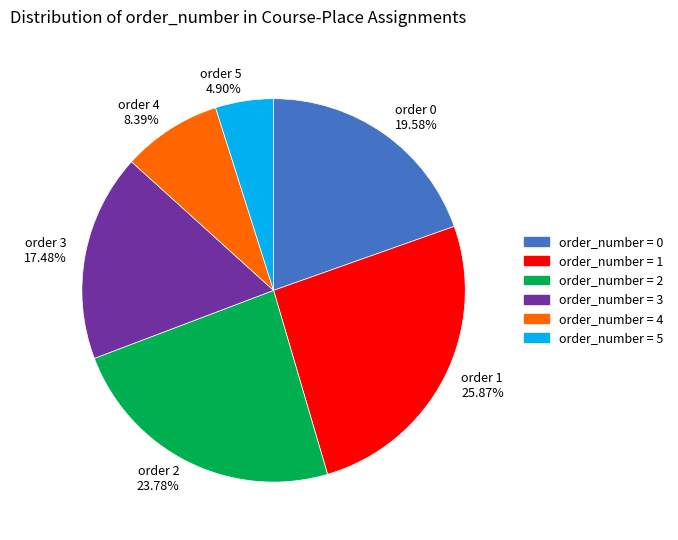

Does any single category account for the majority?

No